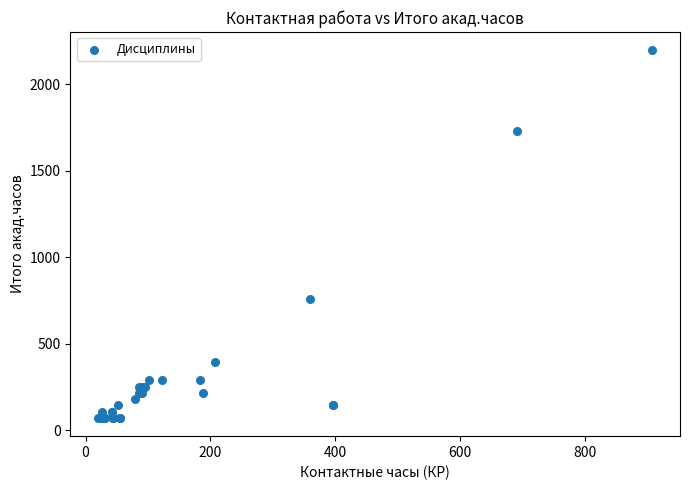

What Y value in the scatter plot is closest to 1134?

756